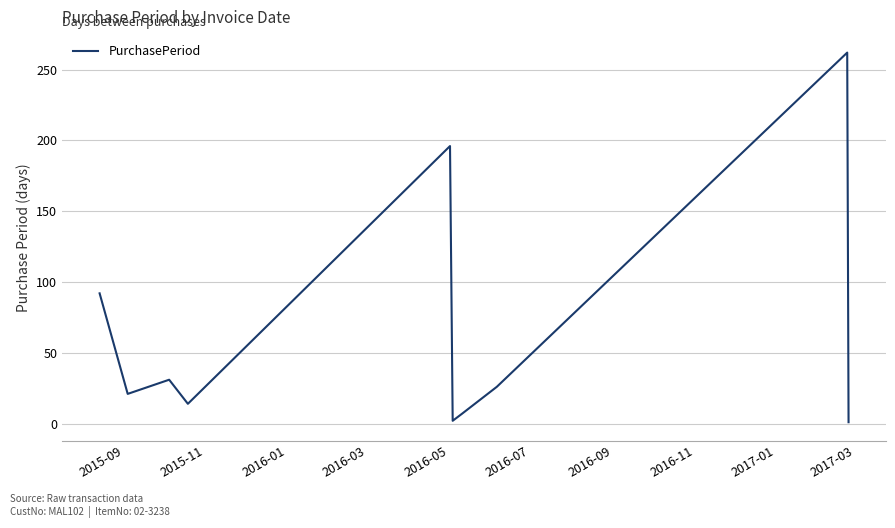

What is the maximum value shown in the chart?

262